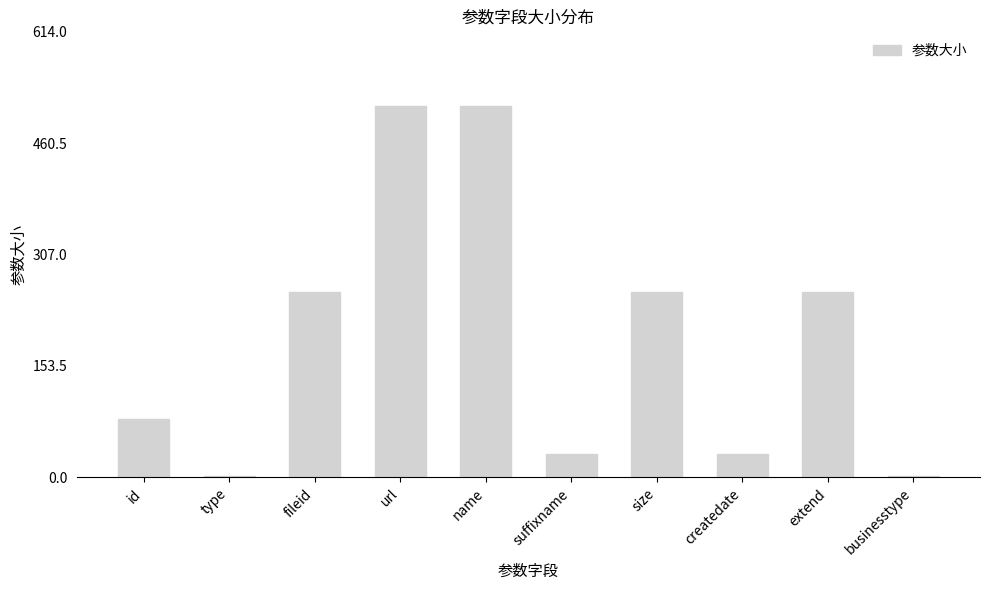

The value at size is 72. True or false?

False